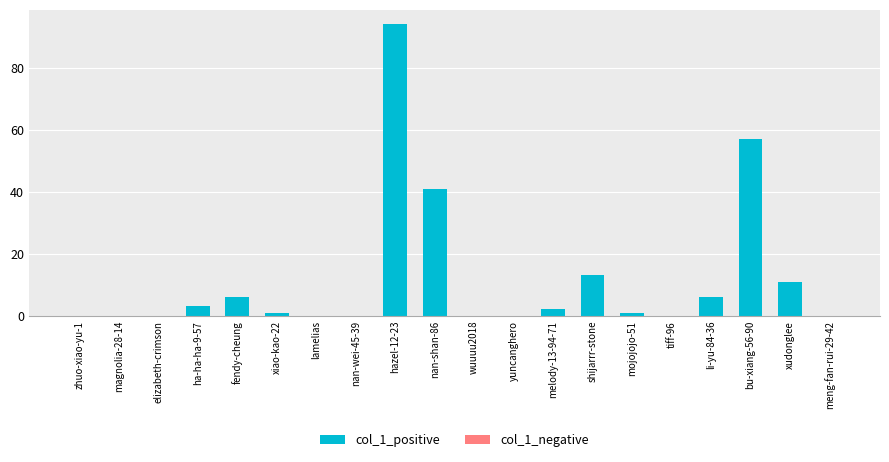

Does the chart contain stacked bars?

No